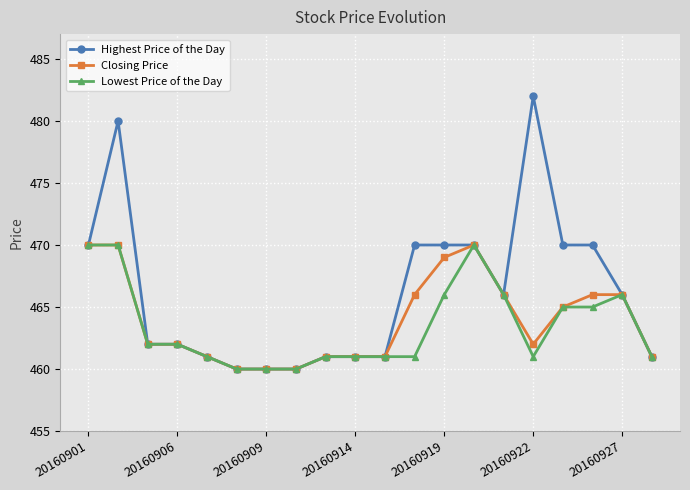

True or false: Lowest Price of the Day has more than 1 points higher than both neighbors.

True